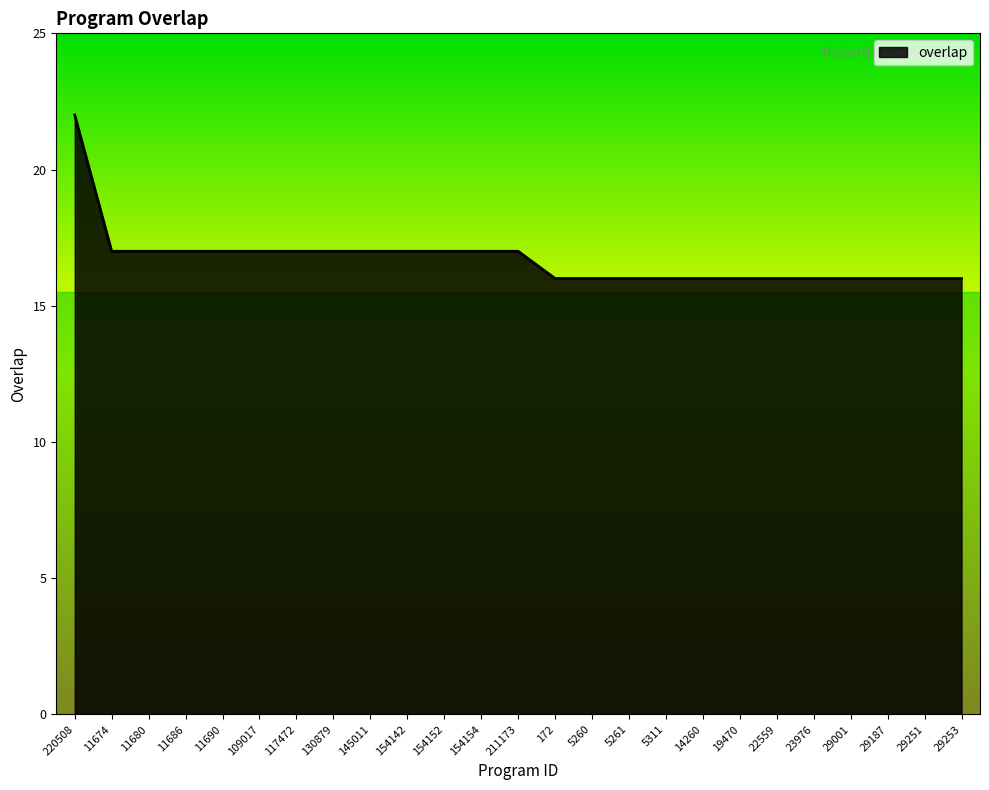

What is the ratio of the value at 145011 to the value at 220508?

0.8